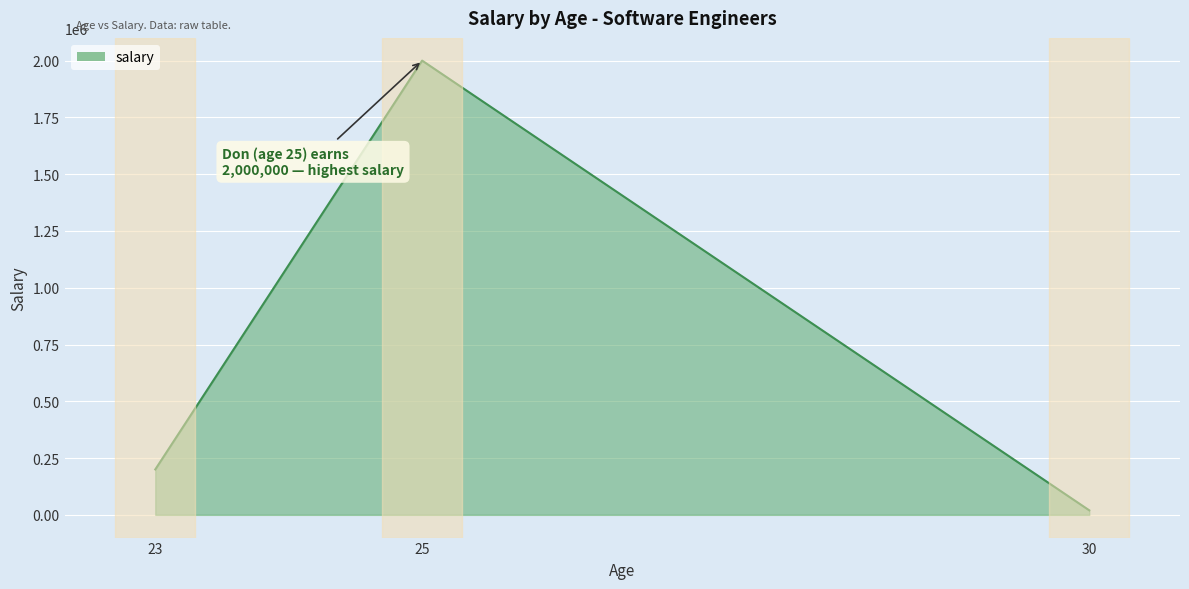

Rank the categories by value from lowest to highest.

30, 23, 25